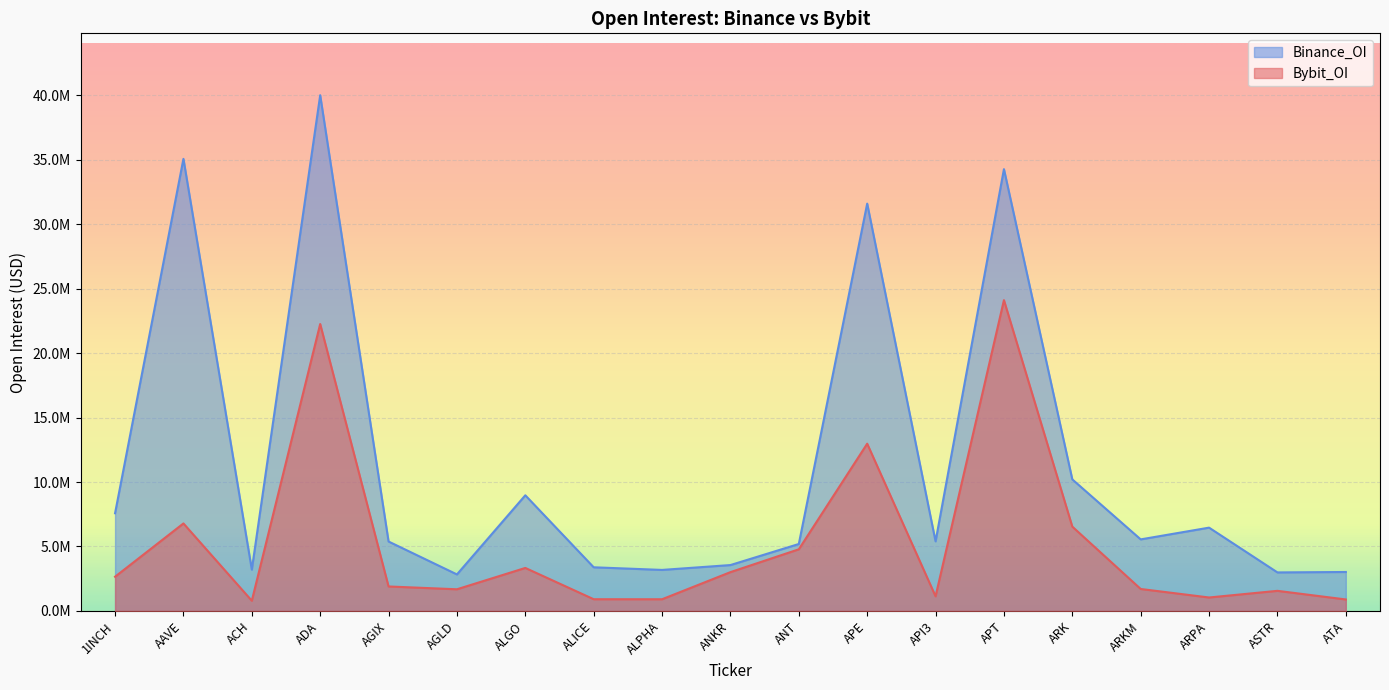

At how many categories does at least one series exceed 23296350?

4